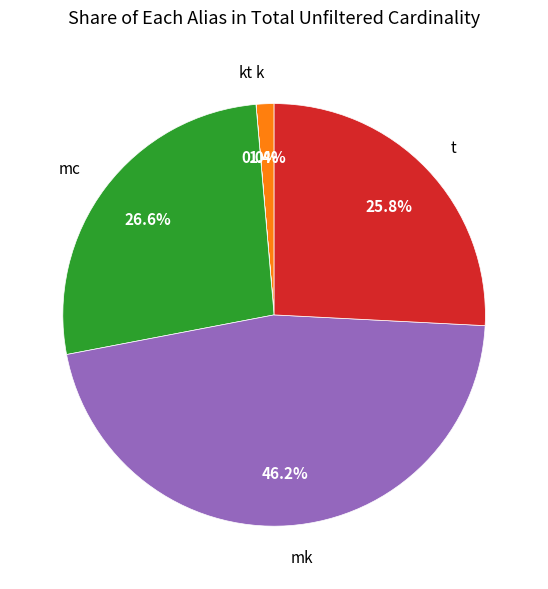

What is the largest slice in the pie chart?

mk